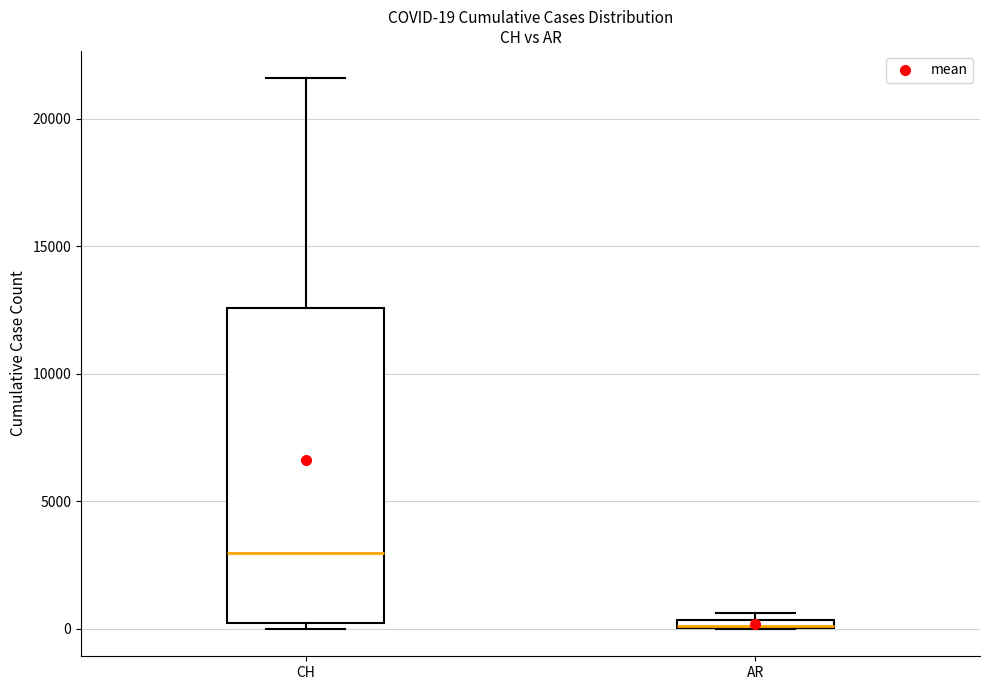

Comparing the boxes themselves (not the whiskers), which one is the tallest?

CH